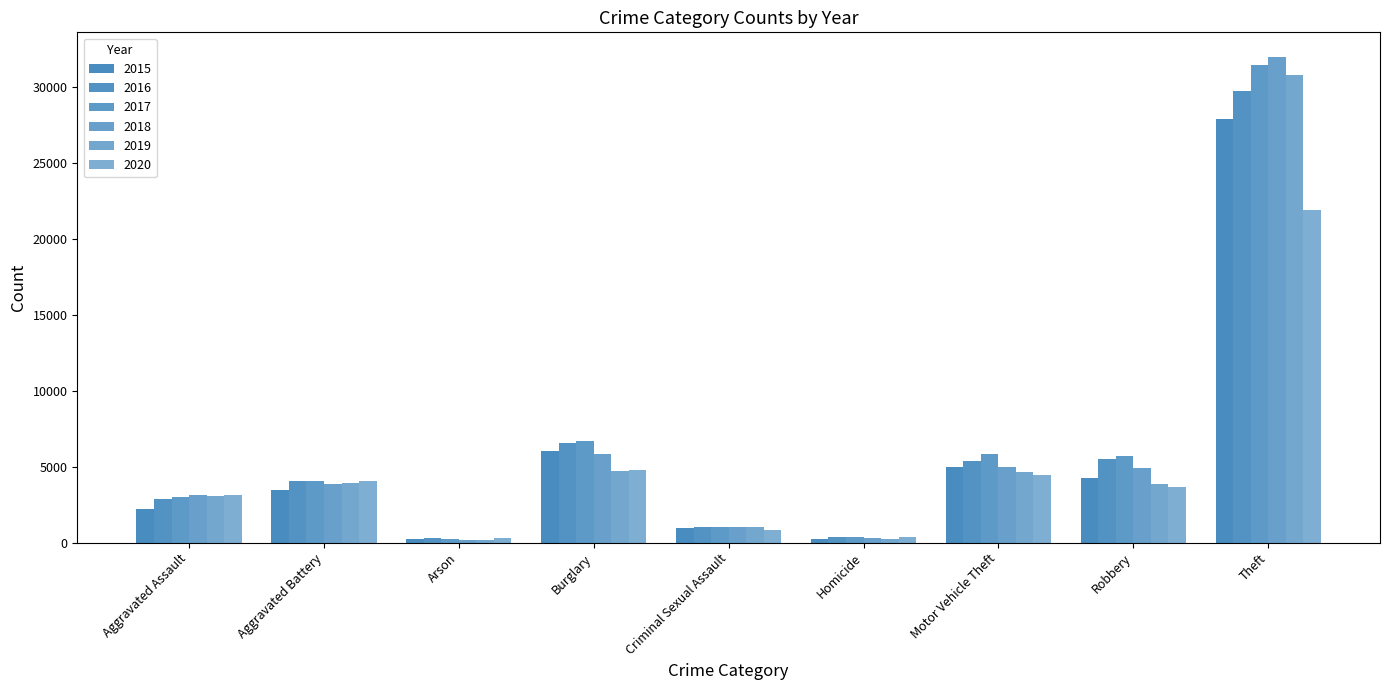

Is it true that 2017 equals 248 at Arson?

True